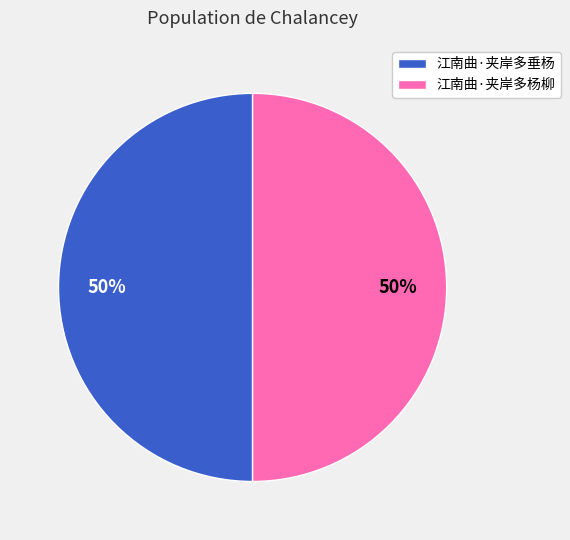

To the nearest percent, what percentage of the pie is 江南曲·夹岸多垂杨?

50%